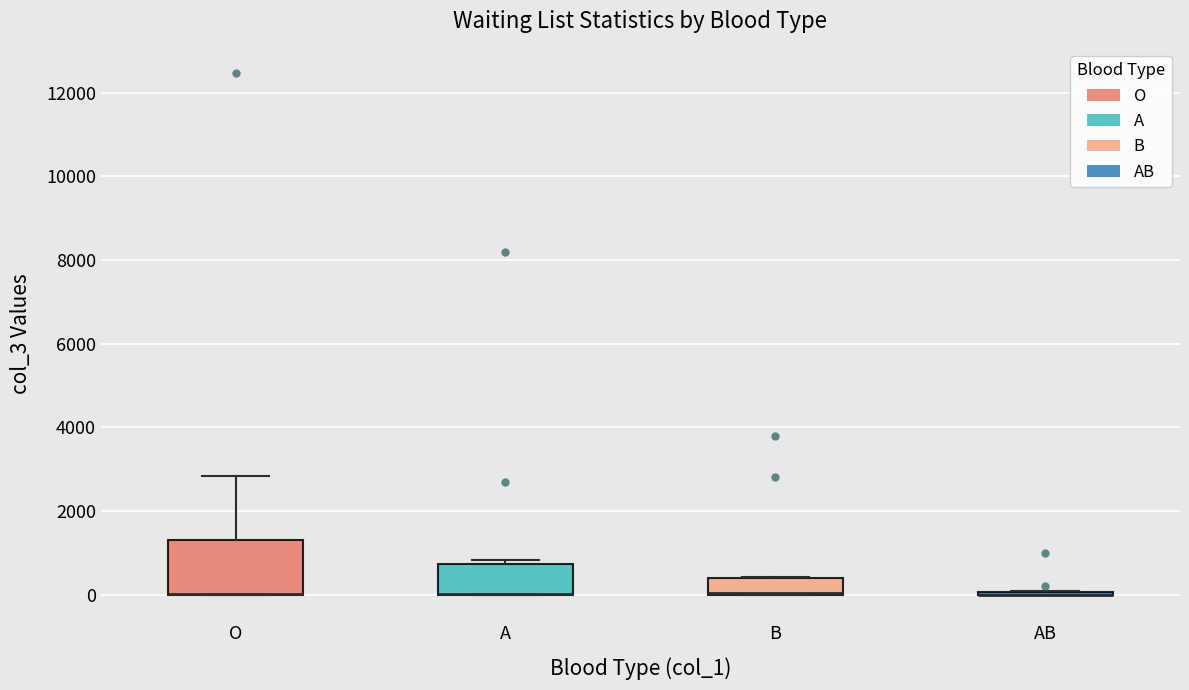

Reading left to right, read every box against the y-axis: the position of its median line, the range the box covers, and the ends of its whiskers. The values are not printed on the chart, so give them approximately, as read against the axis.

O: median 0 (drawn on the box's lower edge), box 0 to 1400, whiskers 0 to 2800
A: median 0 (drawn on the box's lower edge), box 0 to 800, whiskers 0 to 800 (just above the box's upper edge)
B: median 0 (drawn on the box's lower edge), box 0 to 400, whiskers 0 to 400
AB: box collapsed to a line at 0, whiskers 0 to 0